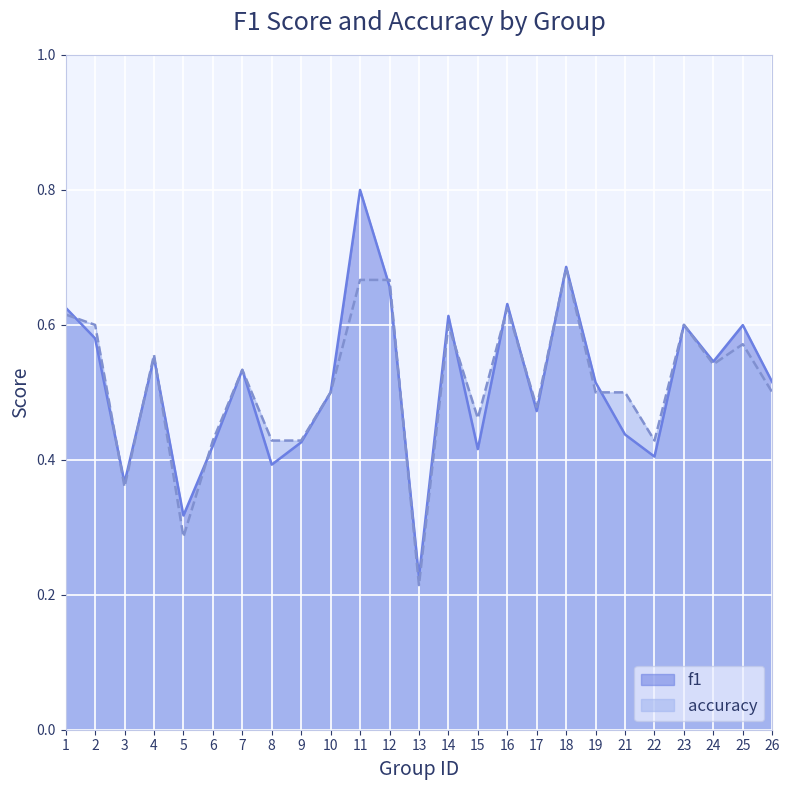

Which series has the largest total across all categories?

f1